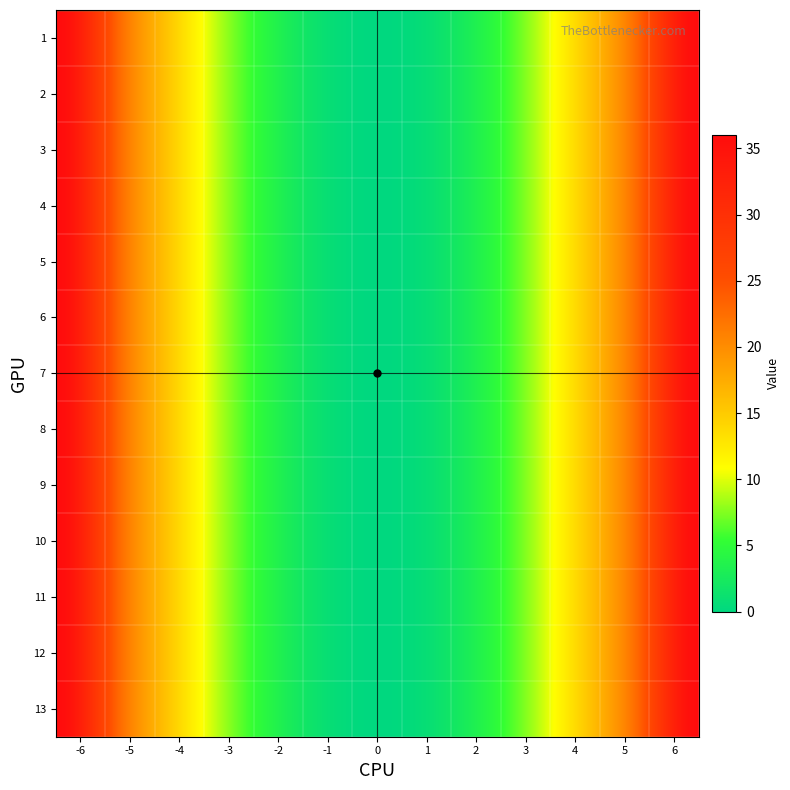

Which has a higher value, 3 or 4?

3